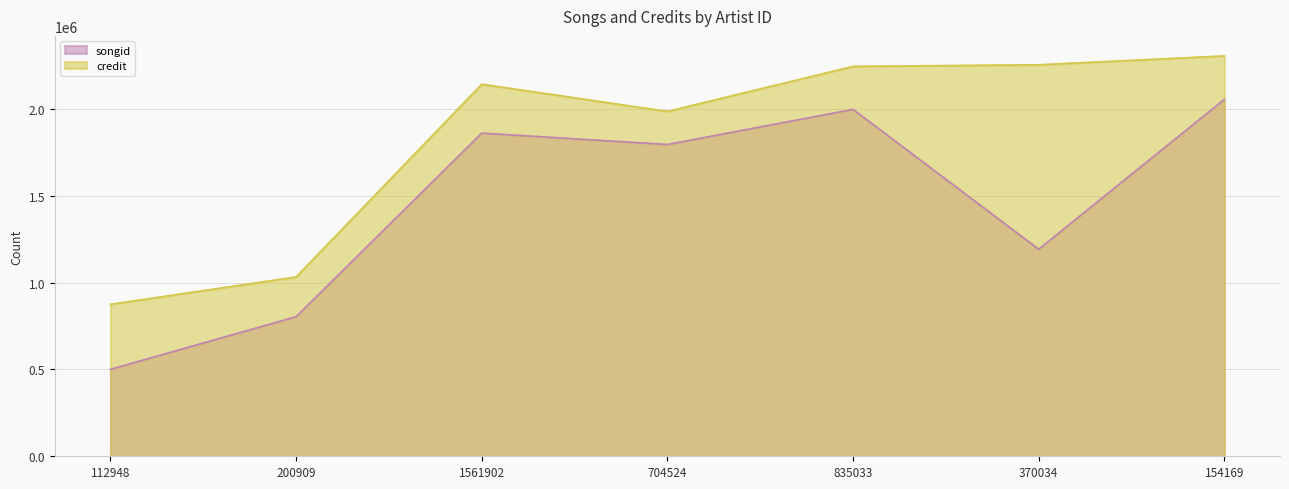

In credit, how many points are lower than both neighbors (excluding endpoints)?

1